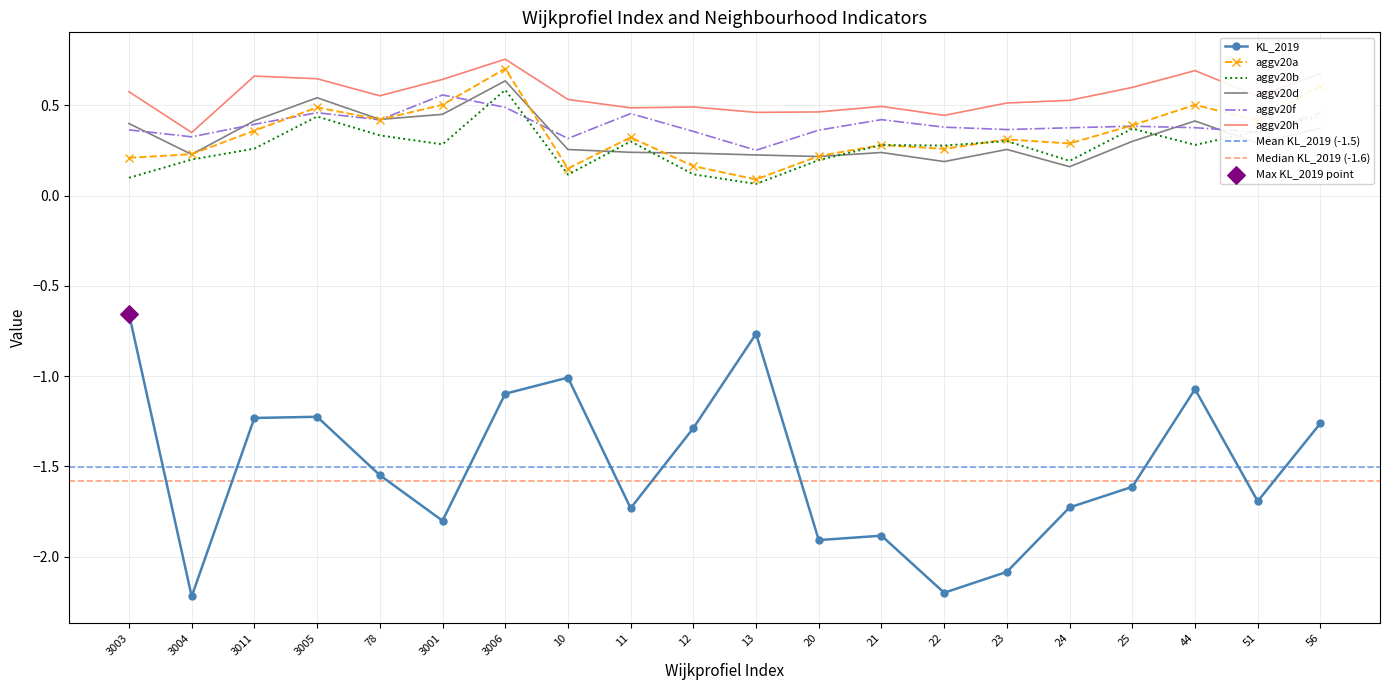

What is the total value across all series at 3011?

0.9